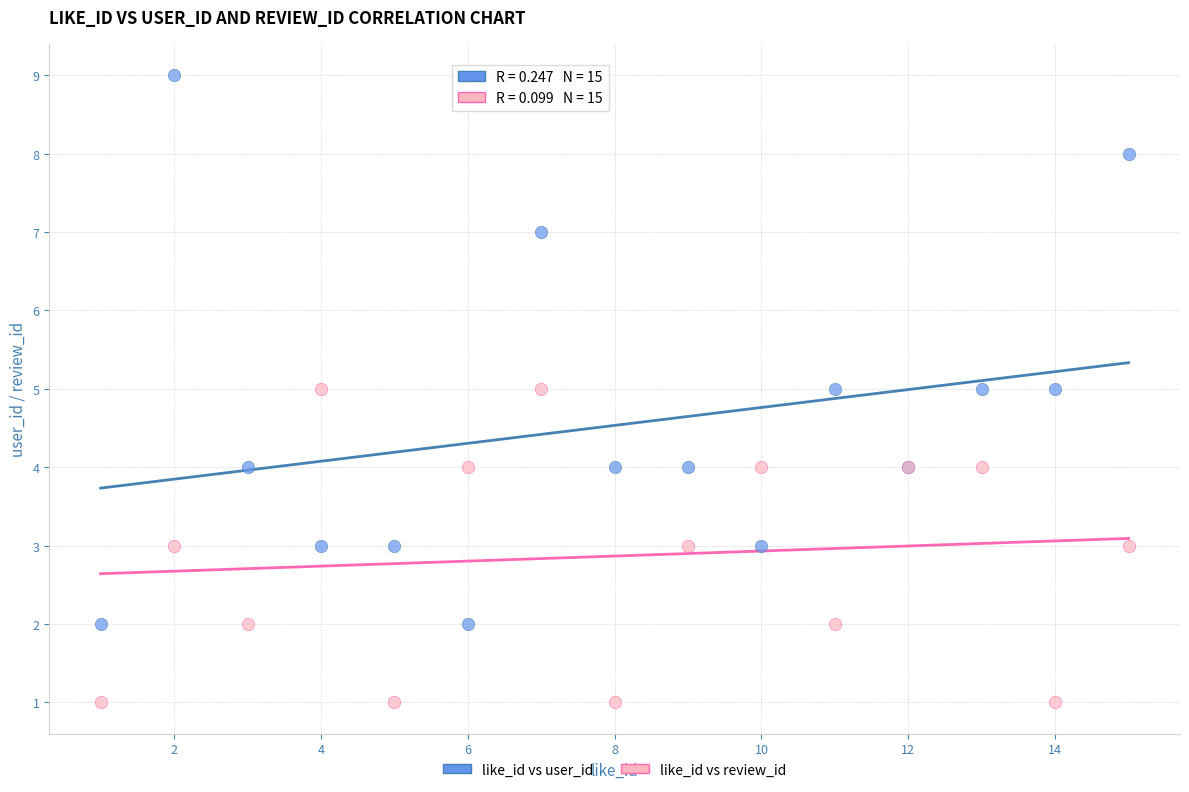

What is the X range (max minus min) for the scatter plot?

14